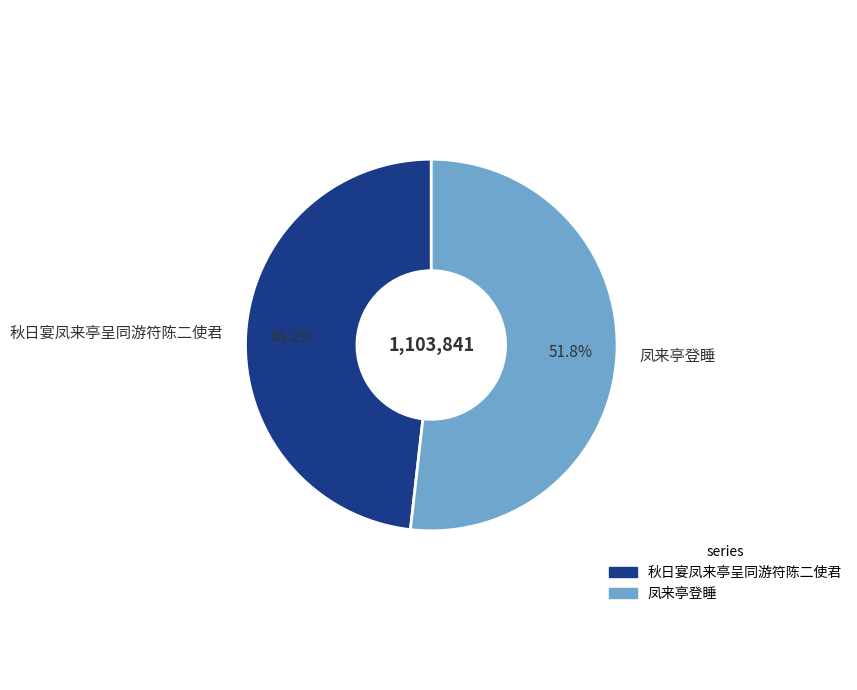

What percentage is the 凤来亭登睡 slice, to the nearest percent?

52%